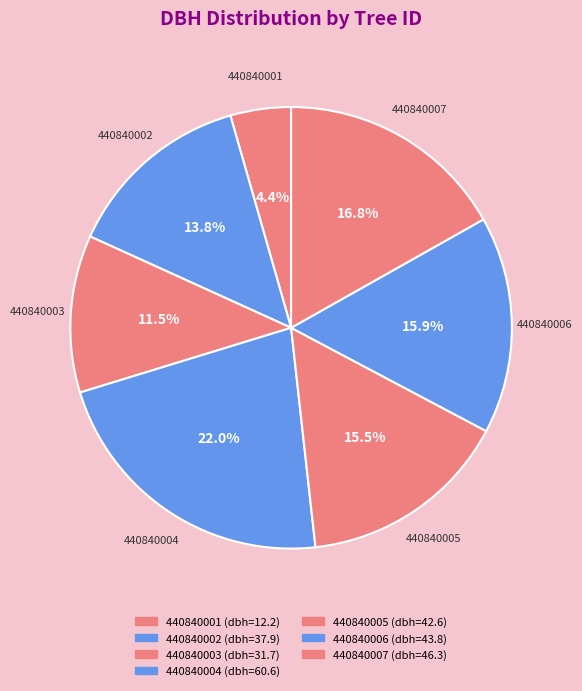

To the nearest percent, what is the combined percentage of 440840007 and 440840004?

39%